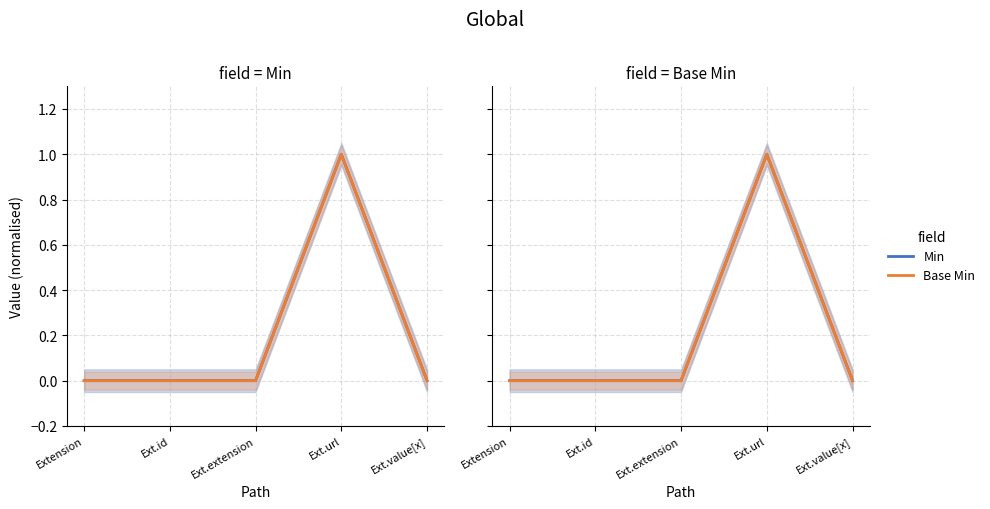

Is this an area chart (filled region under the line)?

No